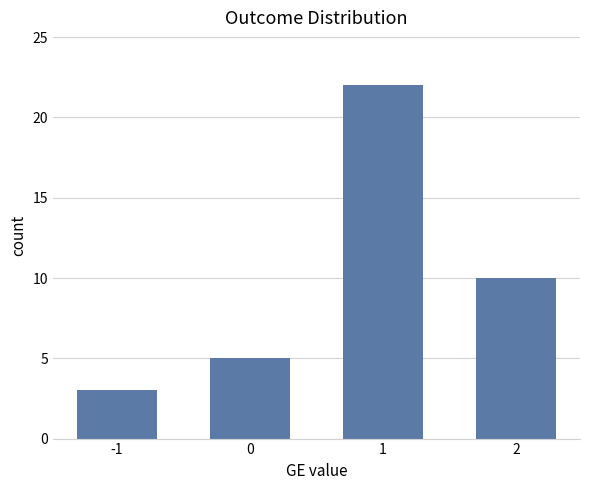

Does the chart contain stacked bars?

No